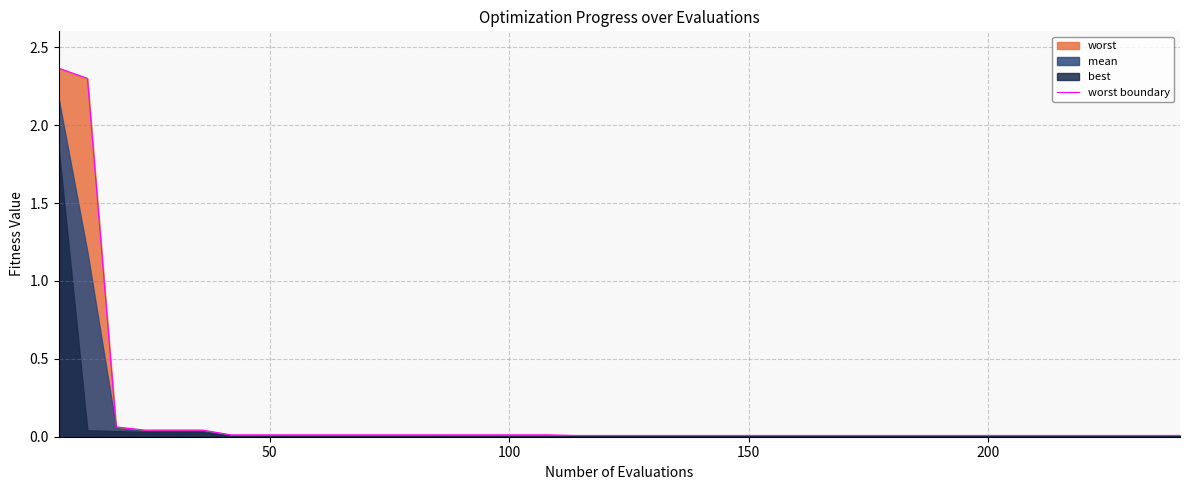

True or false: there are more than 2 points higher than both neighbors.

False